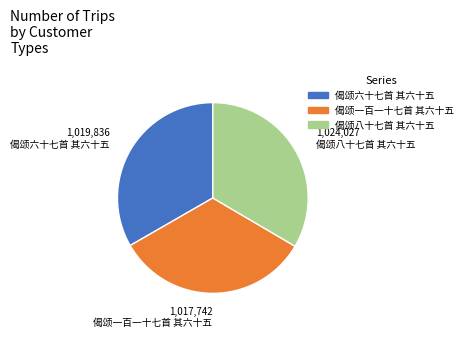

Does any single category account for the majority?

No